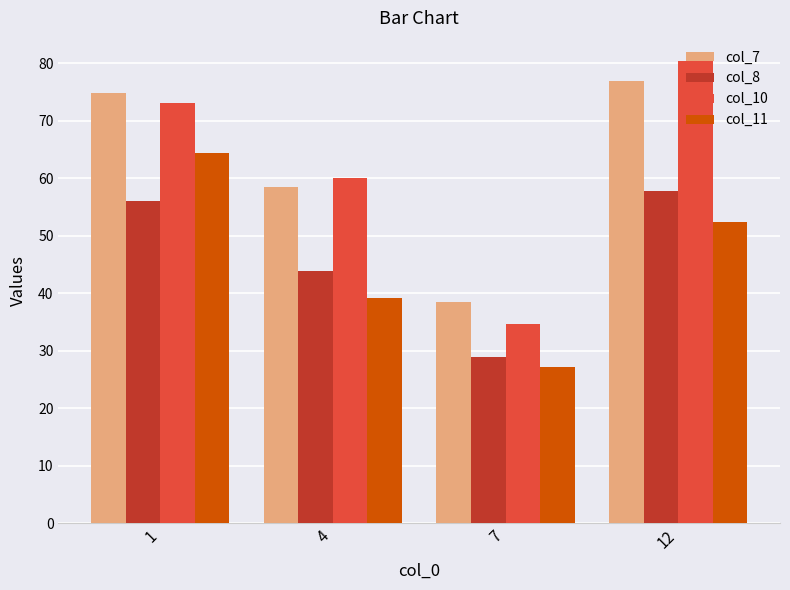

What is the total value across all series at 12?

267.7